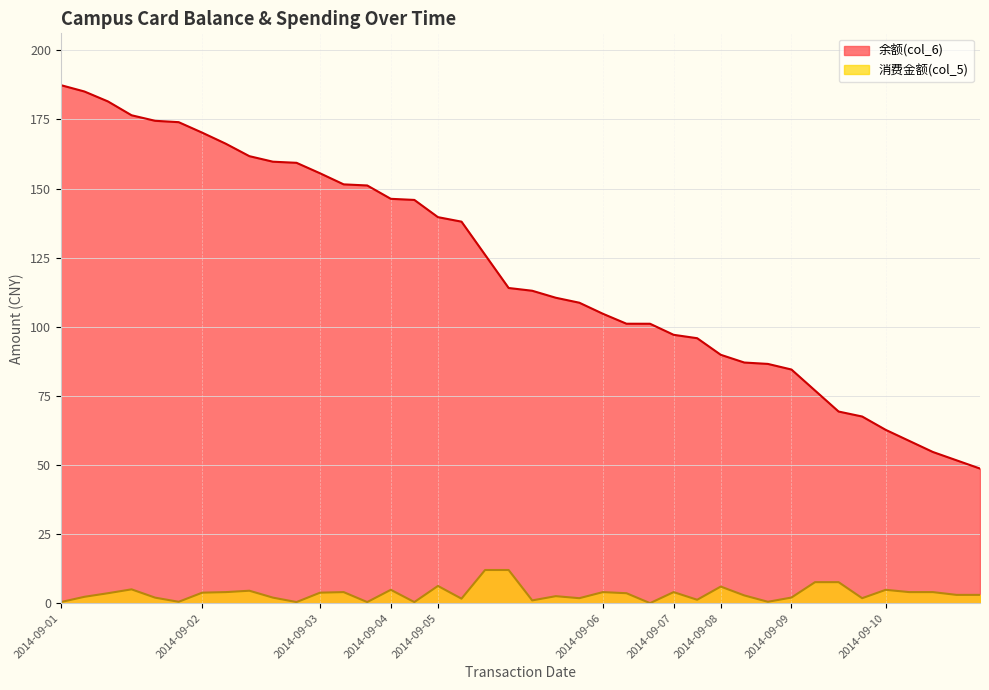

What is the value of the 消费金额(col_5) point at the 24th from the left?

4.0